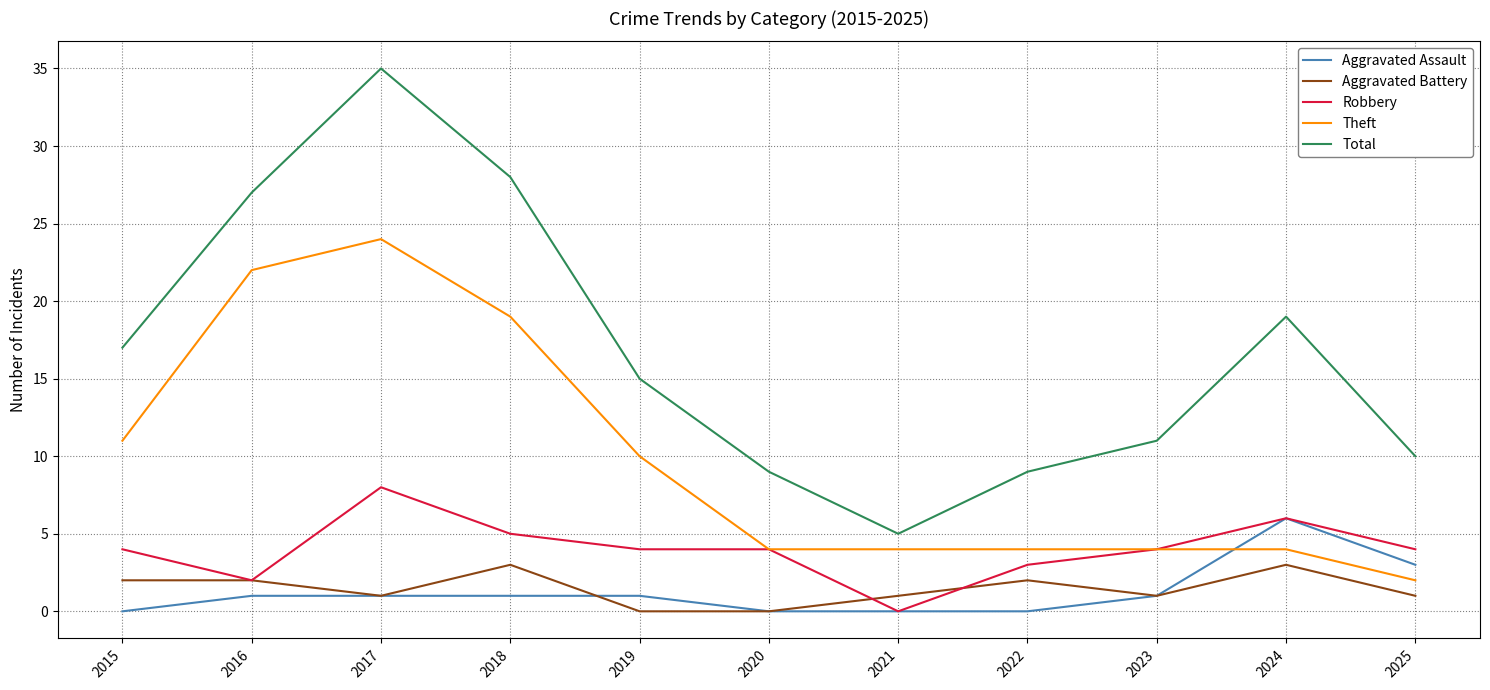

True or false: Total and Aggravated Battery cross at least once.

False